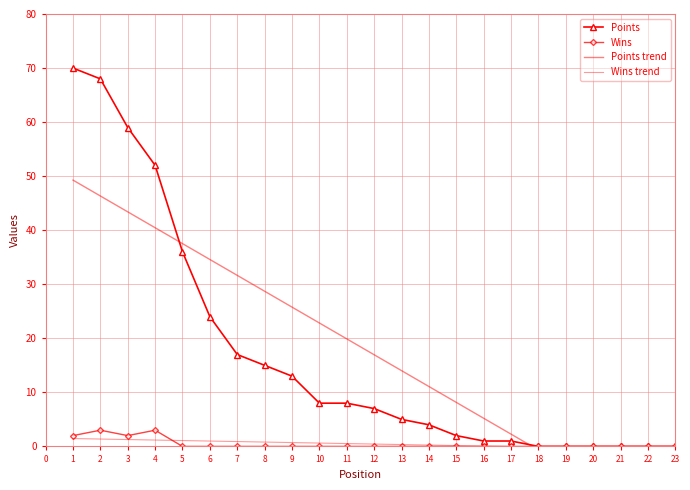

How many lines are shown in the chart?

4